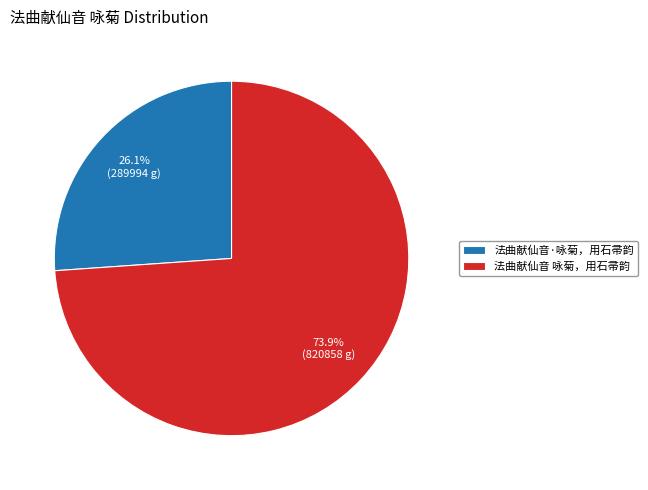

True or false: 法曲献仙音·咏菊，用石帚韵 accounts for 33% of the total.

False